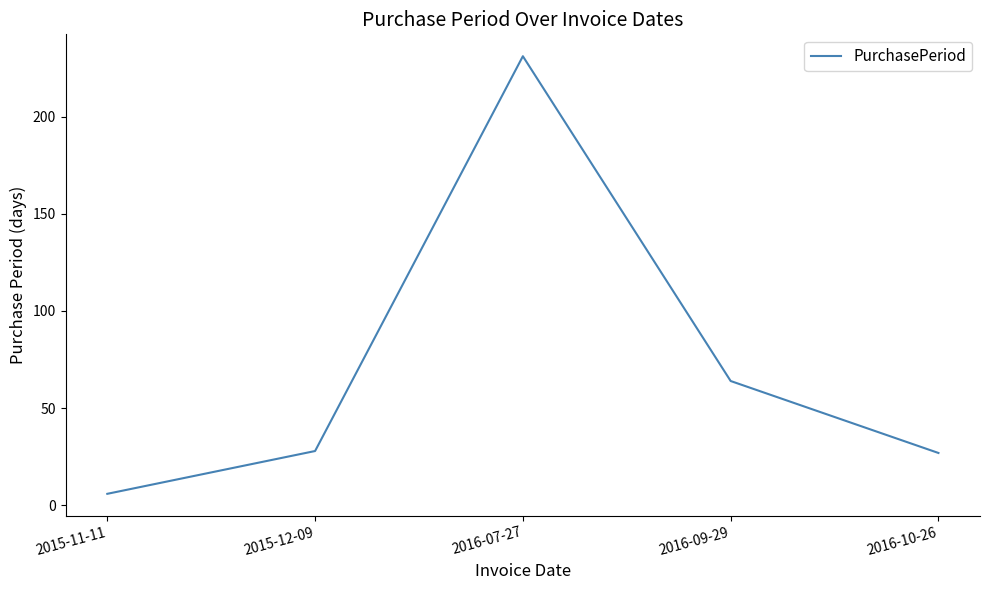

What is the greatest value displayed?

231